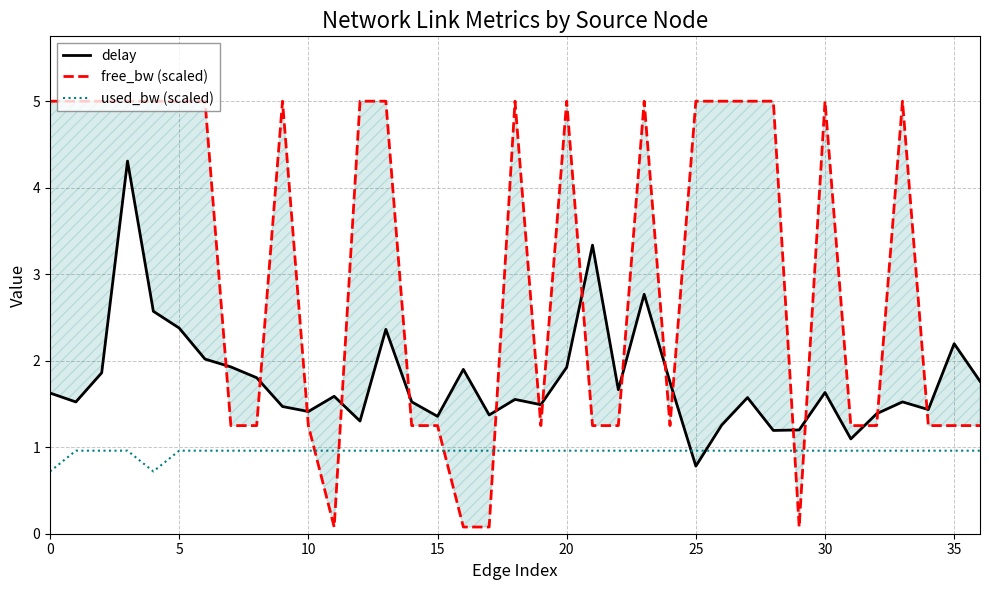

The delay series shows 2.0 at 29. True or false?

False